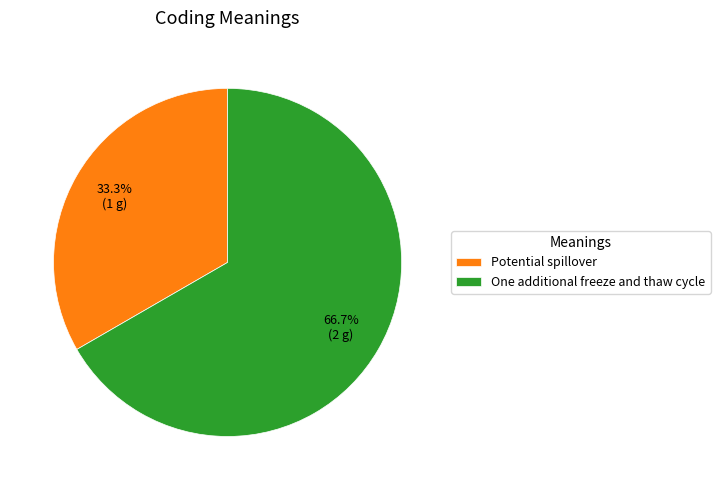

To the nearest percent, what is the combined percentage of Potential spillover and One additional freeze and thaw cycle?

100%